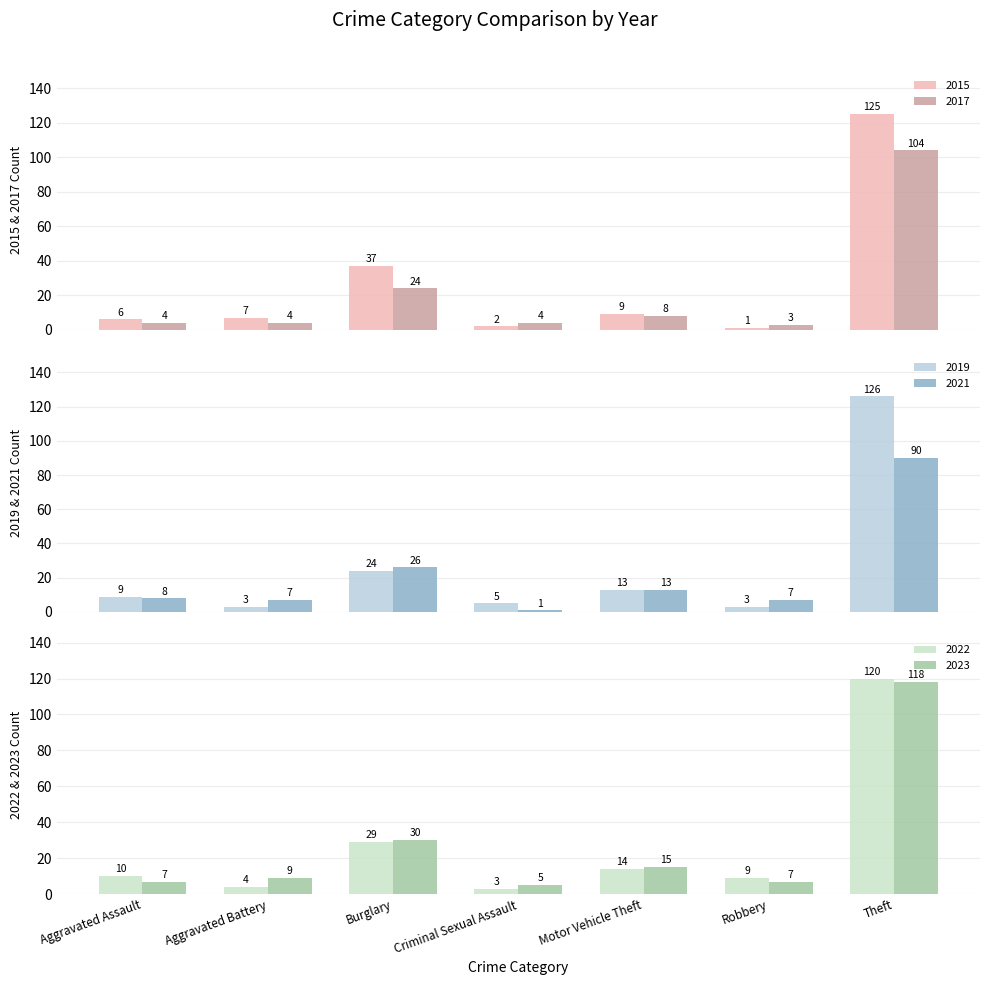

What is the value of the 2017 bar at the 3rd from the left?

24